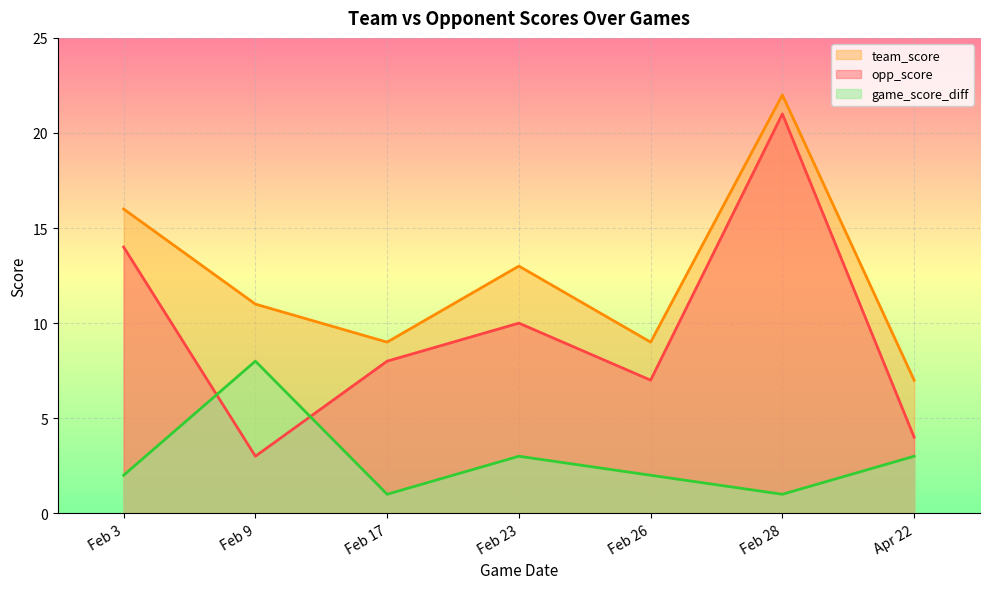

At which label is opp_score closest to 12?

Feb 3